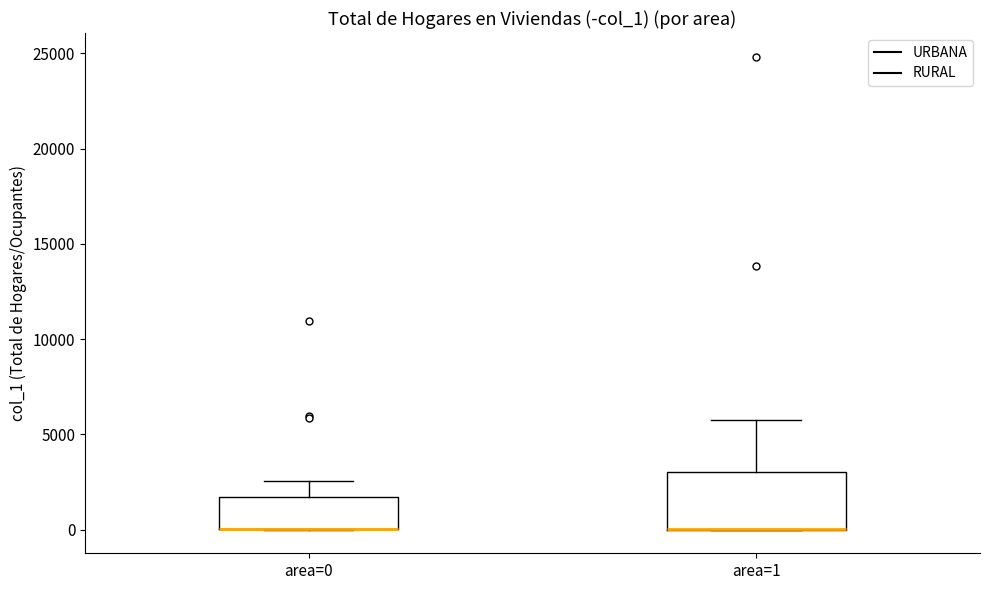

Reading left to right, transcribe this box plot: for each box, give where its median line is, the range the box spans, and where its two whiskers end, as read against the y-axis. The values are not printed on the chart, so give them approximately, as read against the axis.

area=0: median 0 (drawn on the box's lower edge), box 0 to 1500, whiskers 0 to 2500
area=1: median 0 (drawn on the box's lower edge), box 0 to 3000, whiskers 0 to 6000